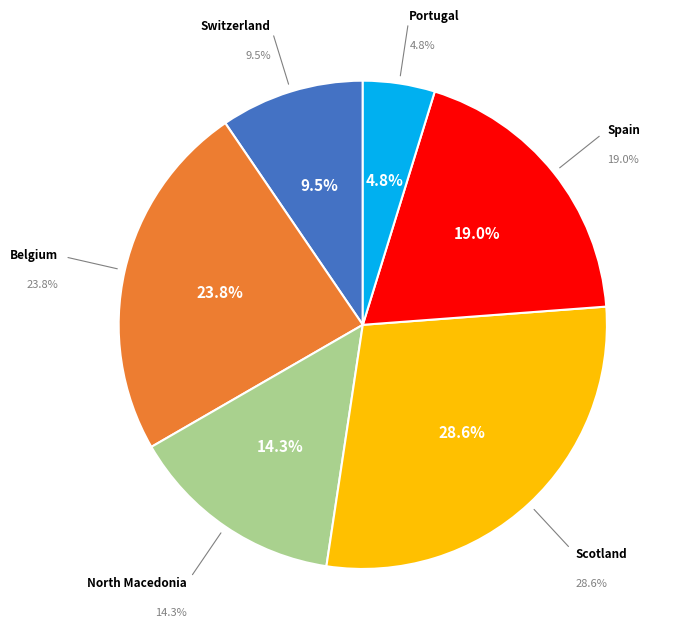

To the nearest percent, what is the average slice percentage?

17%